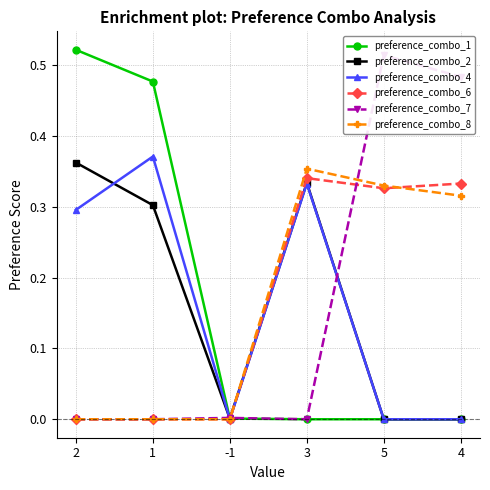

Reading left to right, transcribe all the data shown in this chart.

preference_combo_1: 2=0.5	1=0.5	-1=0.0	3=0.0	5=0.0	4=0.0
preference_combo_2: 2=0.4	1=0.3	-1=0.0	3=0.3	5=0.0	4=0.0
preference_combo_4: 2=0.3	1=0.4	-1=0.0	3=0.3	5=0.0	4=0.0
preference_combo_6: 2=0.0	1=0.0	-1=0.0	3=0.3	5=0.3	4=0.3
preference_combo_7: 2=0.0	1=0.0	-1=0.0	3=0.0	5=0.5	4=0.5
preference_combo_8: 2=0.0	1=0.0	-1=0.0	3=0.4	5=0.3	4=0.3